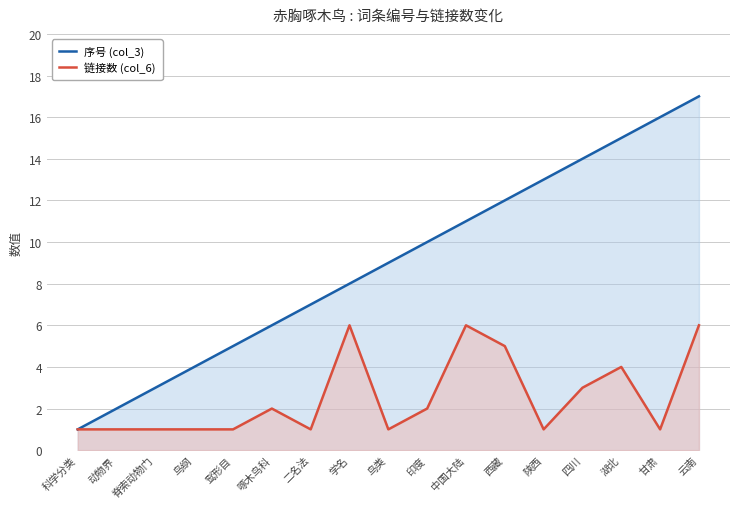

Reading left to right, extract all data points from this chart.

序号 (col_3): 科学分类=1	动物界=2	脊索动物门=3	鸟纲=4	䴕形目=5	啄木鸟科=6	二名法=7	学名=8	鸟类=9	印度=10	中国大陆=11	西藏=12	陕西=13	四川=14	湖北=15	甘肃=16	云南=17
链接数 (col_6): 科学分类=1	动物界=1	脊索动物门=1	鸟纲=1	䴕形目=1	啄木鸟科=2	二名法=1	学名=6	鸟类=1	印度=2	中国大陆=6	西藏=5	陕西=1	四川=3	湖北=4	甘肃=1	云南=6